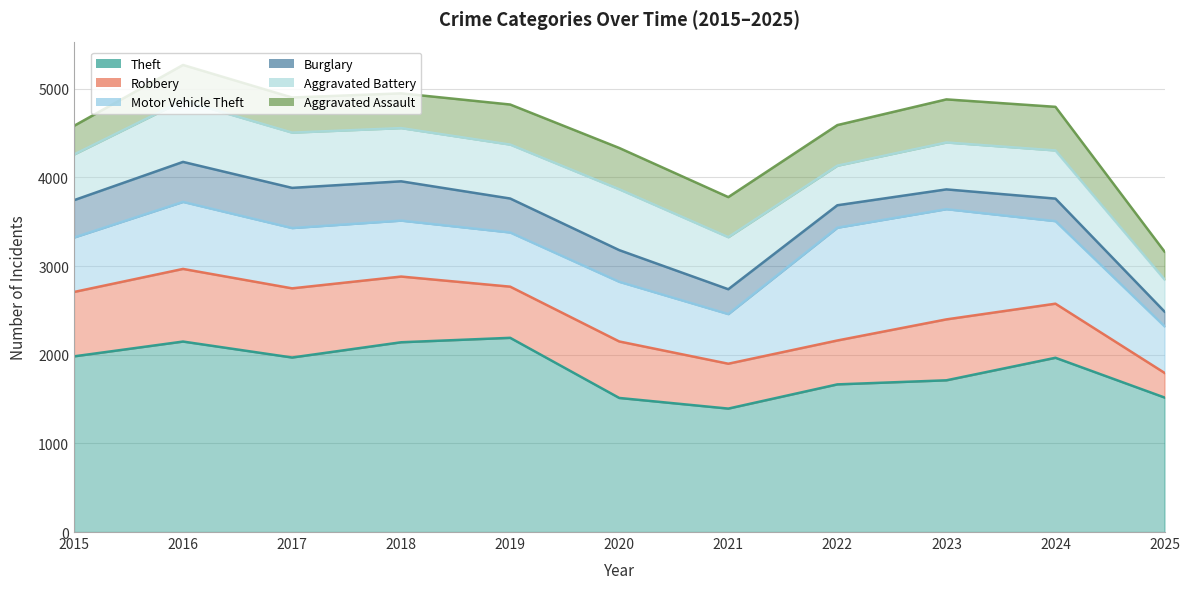

How many values in the Burglary series exceed 357?

5